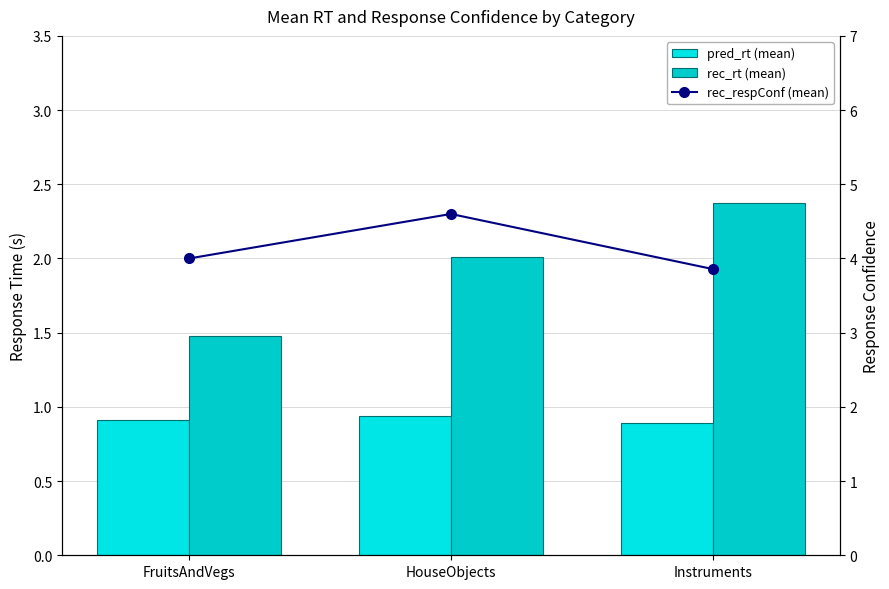

Is the value of pred_rt (mean) at HouseObjects greater than the value of rec_rt (mean) at Instruments?

No